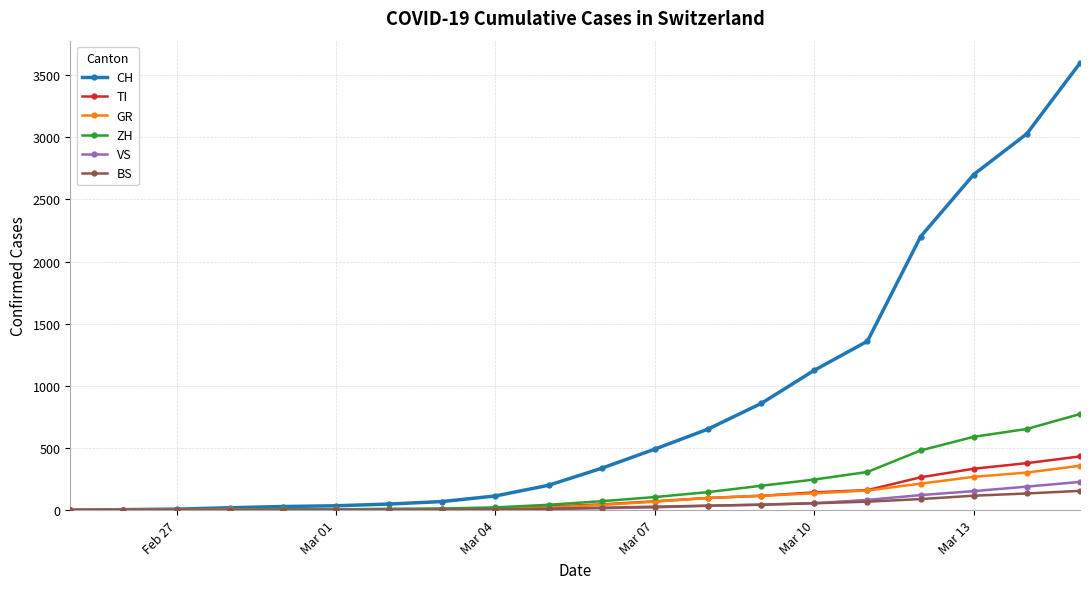

Which series has the largest total across all categories?

CH